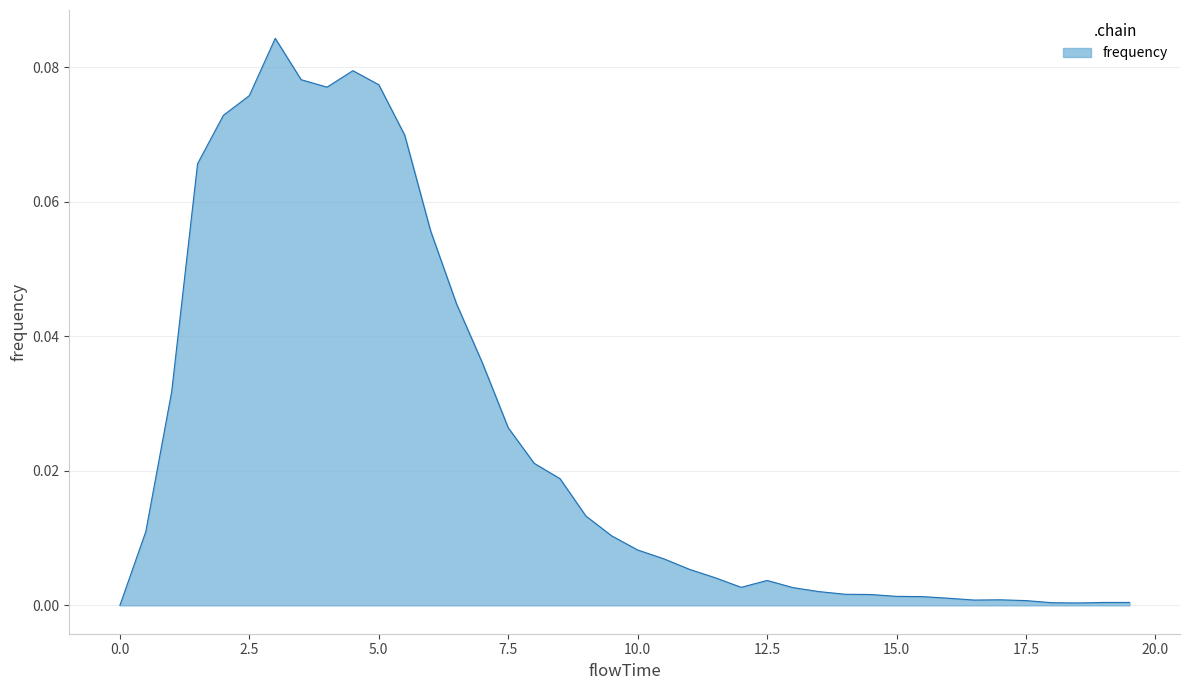

How many lines are shown in the chart?

1